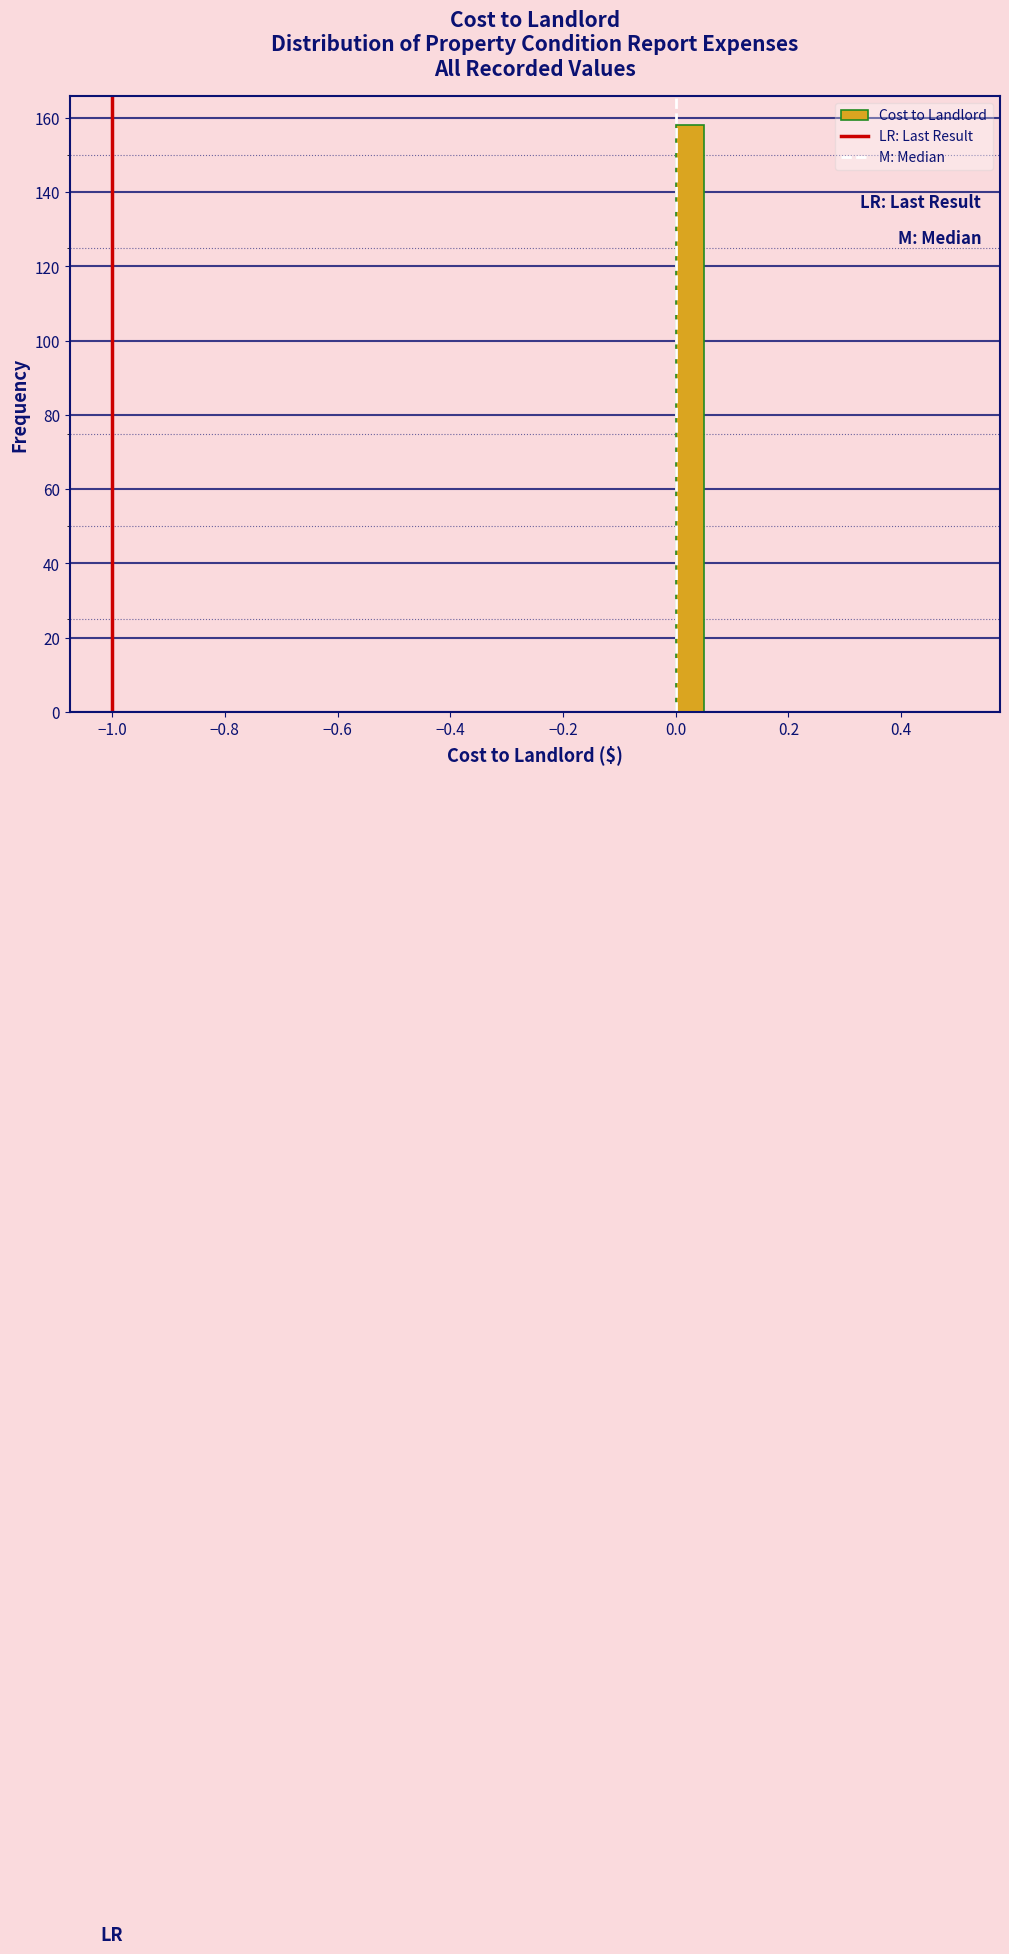

Around what value on the x-axis is the tallest bar? Give the approximate position of its centre, as read against the axis.

0.02